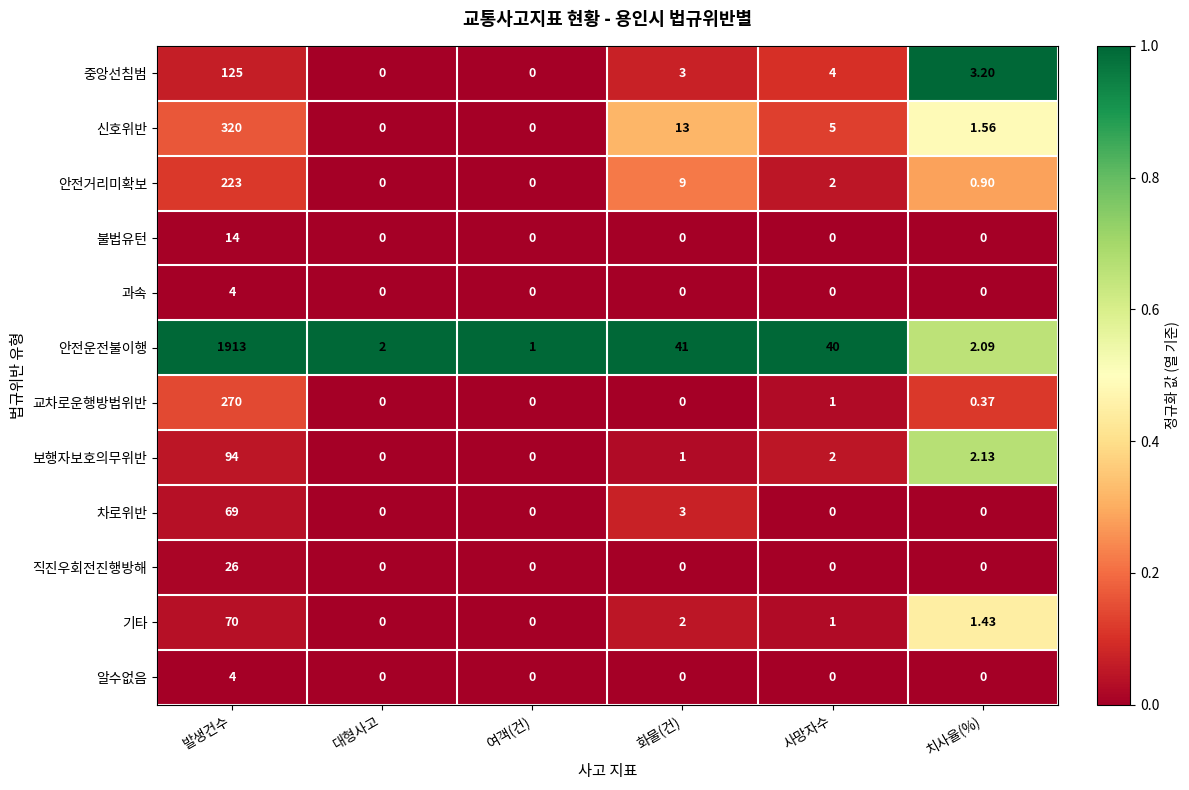

Which series has the largest total across all categories?

안전운전불이행